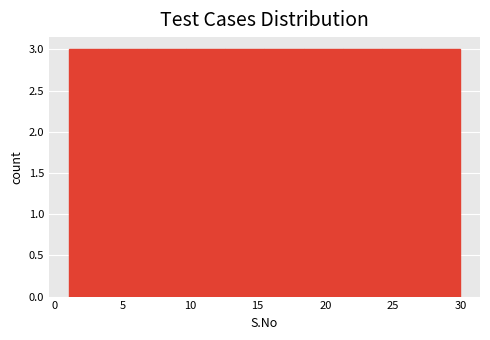

Reading left to right, transcribe this chart: for each bar, give the range it covers on the x-axis and its height. Neither the bar edges nor the heights are printed on the chart, so give them approximately, as read against the axes.

1.0 to 3.9: 3
3.9 to 6.8: 3
6.8 to 9.7: 3
9.7 to 12.6: 3
12.6 to 15.5: 3
15.5 to 18.4: 3
18.4 to 21.3: 3
21.3 to 24.2: 3
24.2 to 27.1: 3
27.1 to 30.0: 3